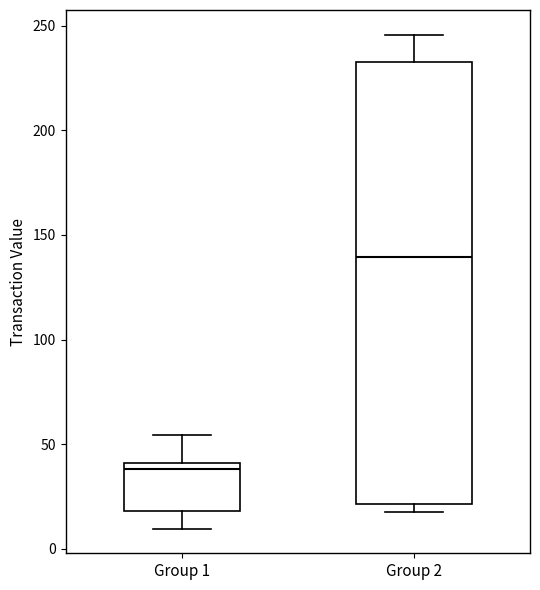

Reading left to right, transcribe this box plot: for each box, give where its median line is, the range the box spans, and where its two whiskers end, as read against the y-axis. The values are not printed on the chart, so give them approximately, as read against the axis.

Group 1: median 40 (just below the box's upper edge), box 20 to 40, whiskers 10 to 55
Group 2: median 140, box 20 to 235, whiskers 20 (just below the box's lower edge) to 245